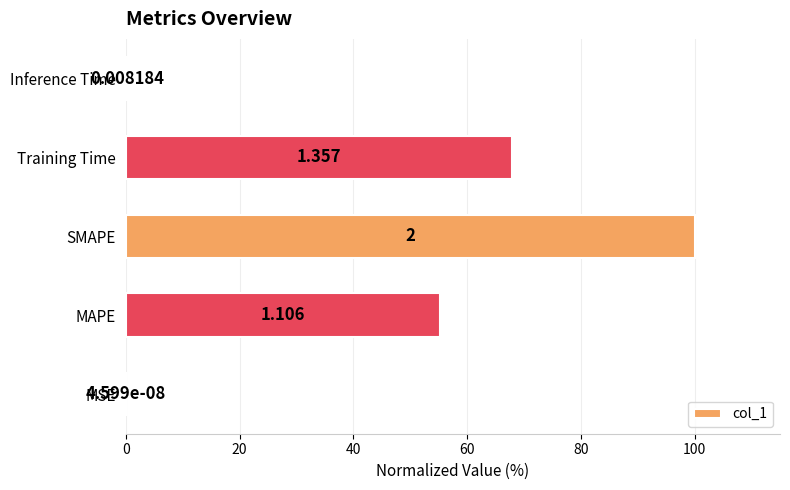

What is the difference between the maximum and minimum values?

100.0